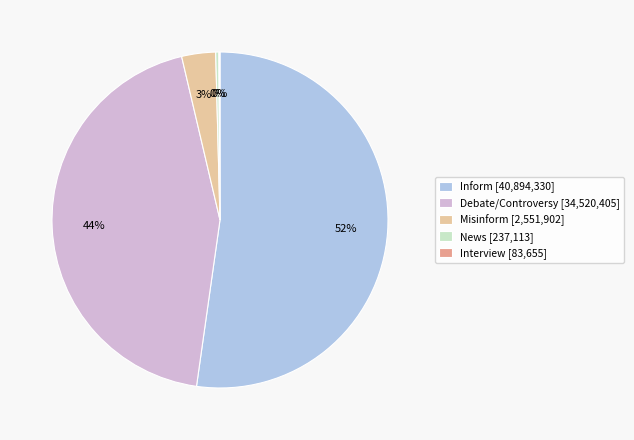

To the nearest percent, what is the difference between the Misinform [2,551,902] and Debate/Controversy [34,520,405] slice percentages?

41%